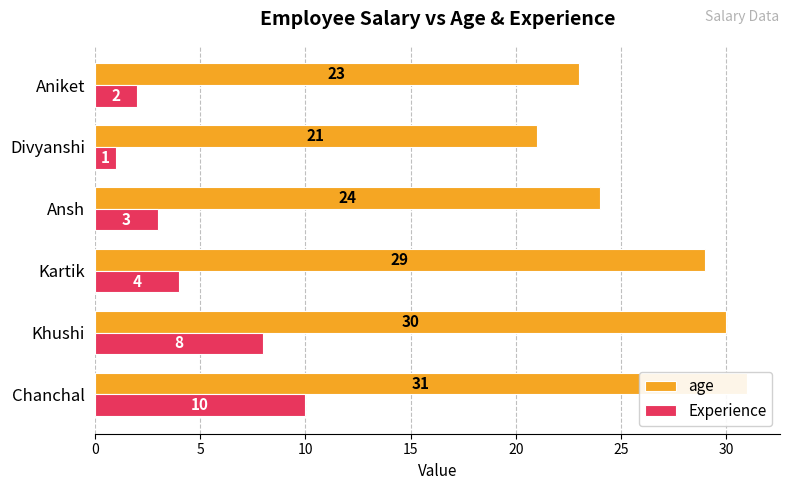

List the series in order of their overall mean, highest first.

age, Experience